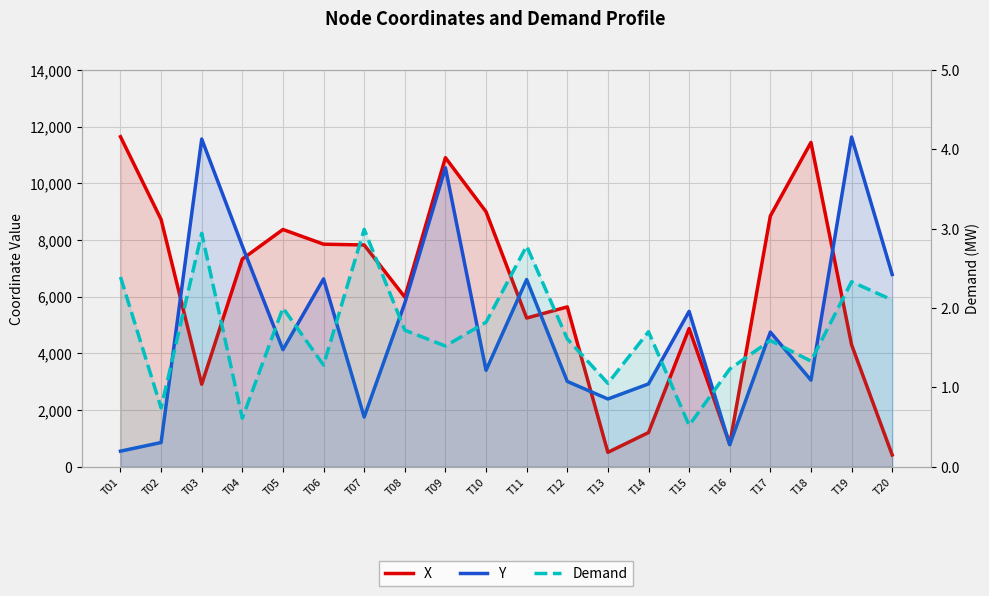

True or false: Demand and X intersect in this chart.

False